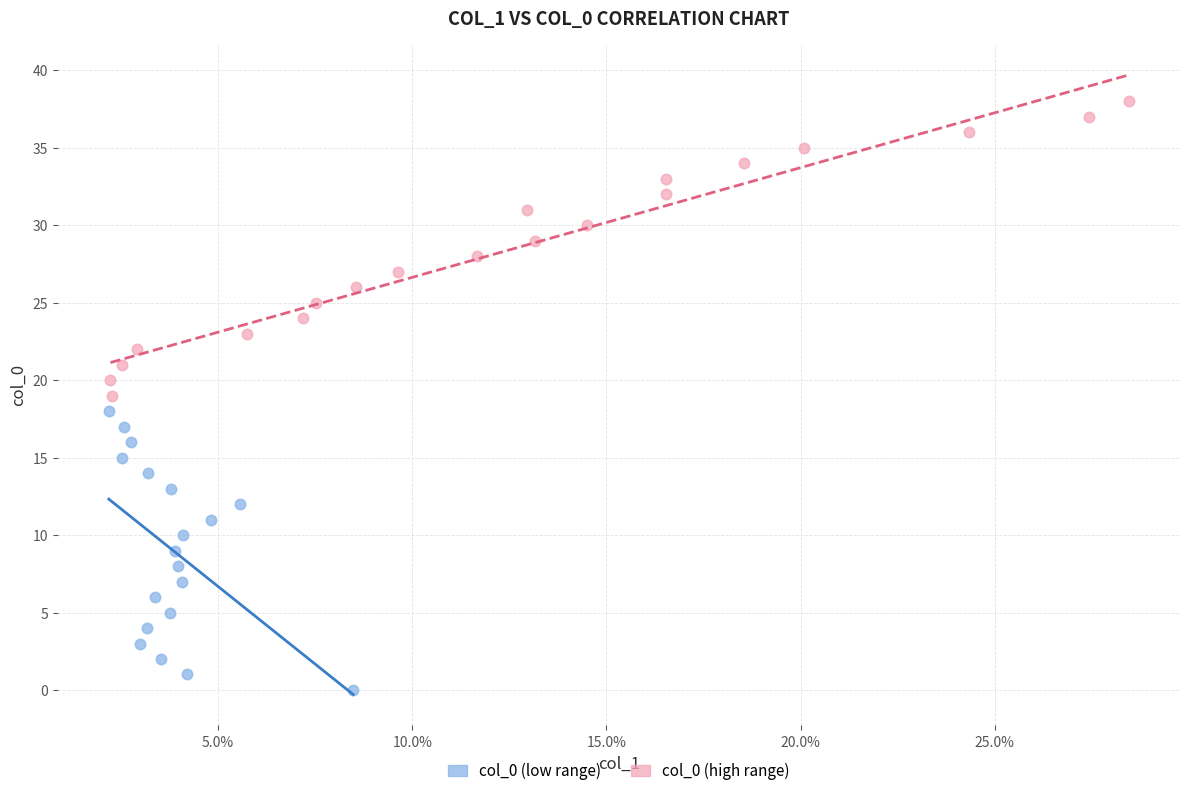

Which series contains the lowest Y value?

col_0 (low range)